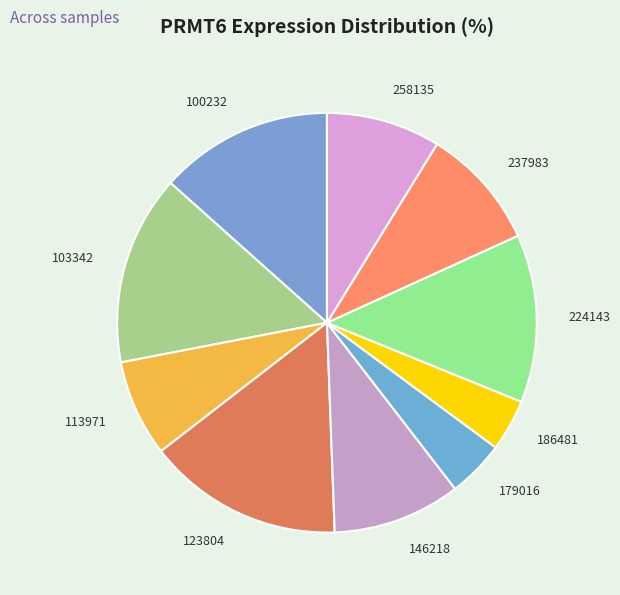

Is 224143 the majority of the pie?

No